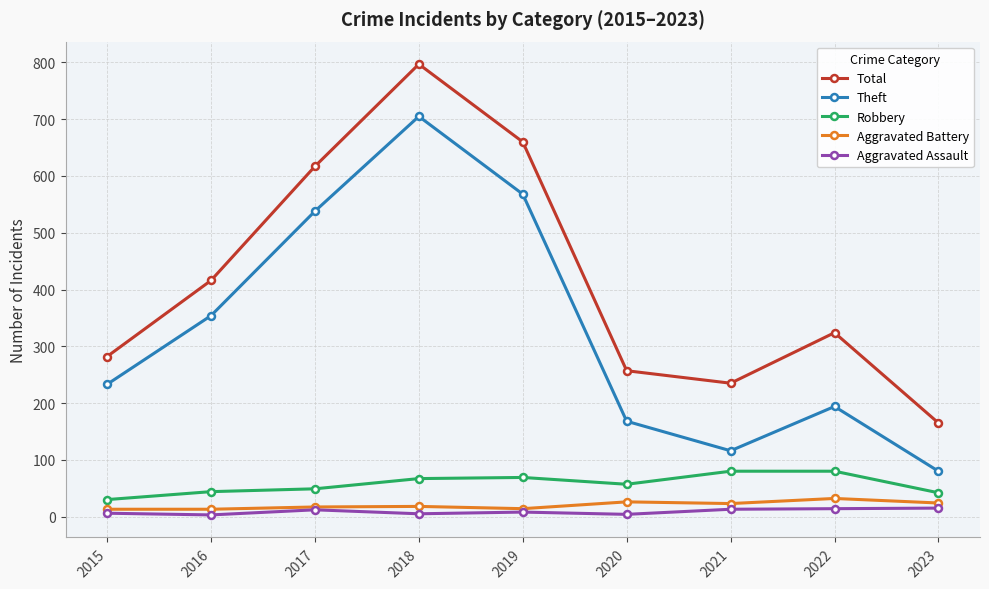

Is the value of Aggravated Assault at 2022 greater than the value of Robbery at 2019?

No